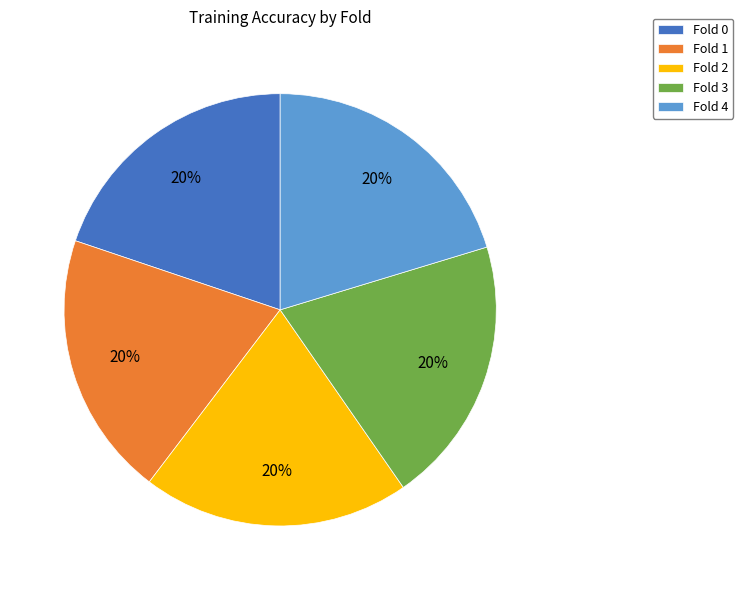

To the nearest percent, what is the combined percentage of Fold 4 and Fold 1?

40%